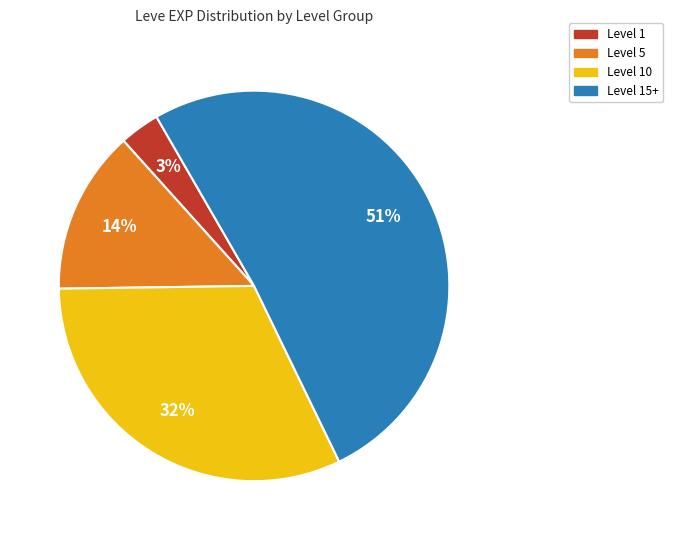

To the nearest percent, what is the difference between the largest and smallest slice percentages?

48%